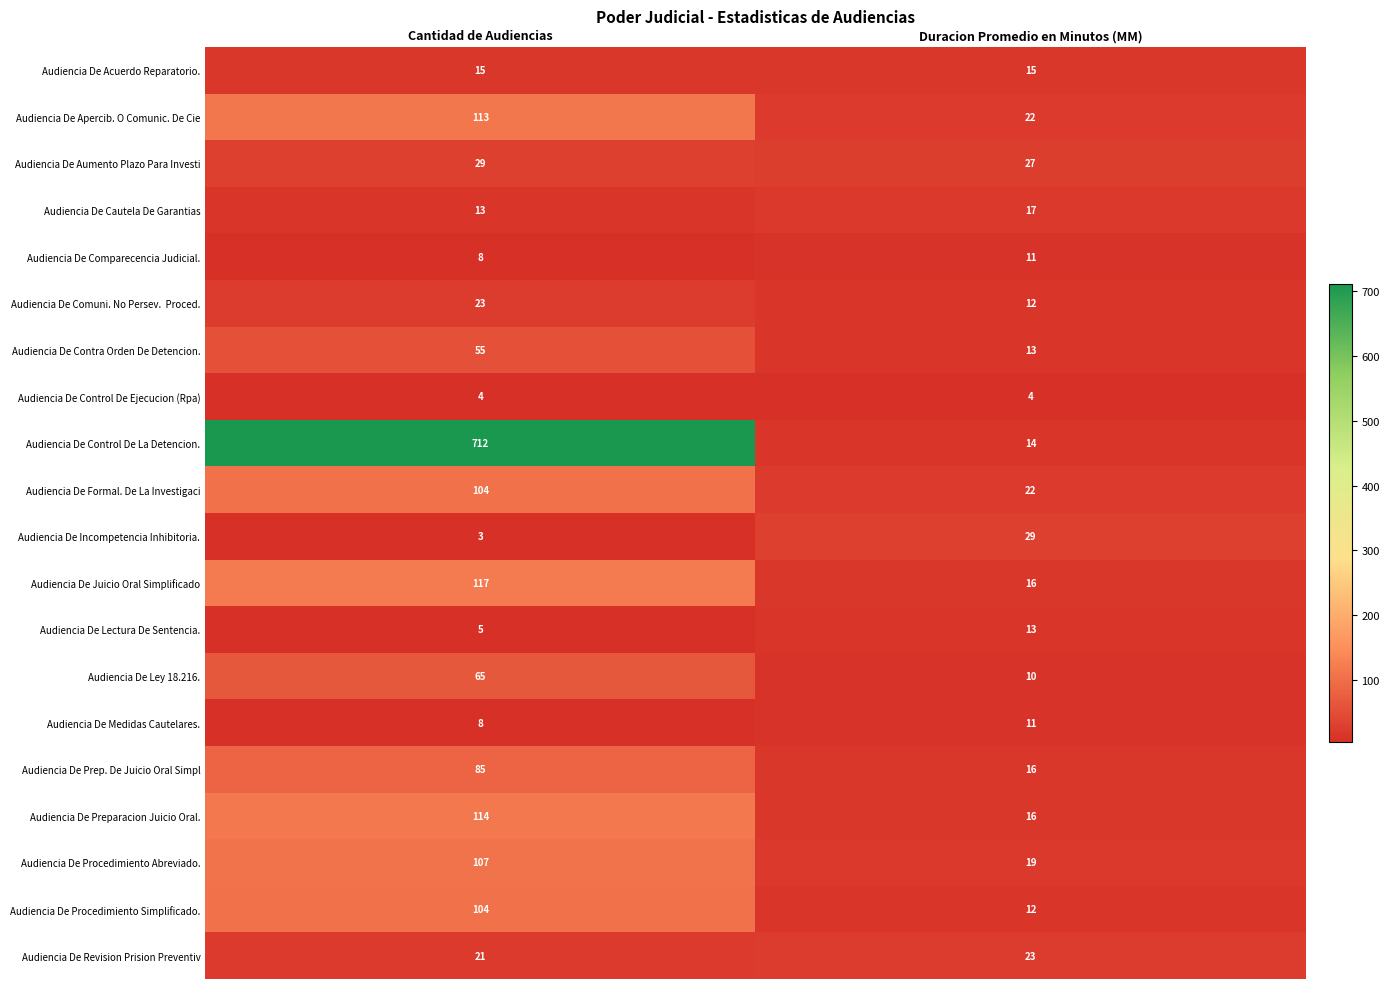

Which category has the lowest value in the Audiencia De Incompetencia Inhibitoria. series?

Cantidad de Audiencias